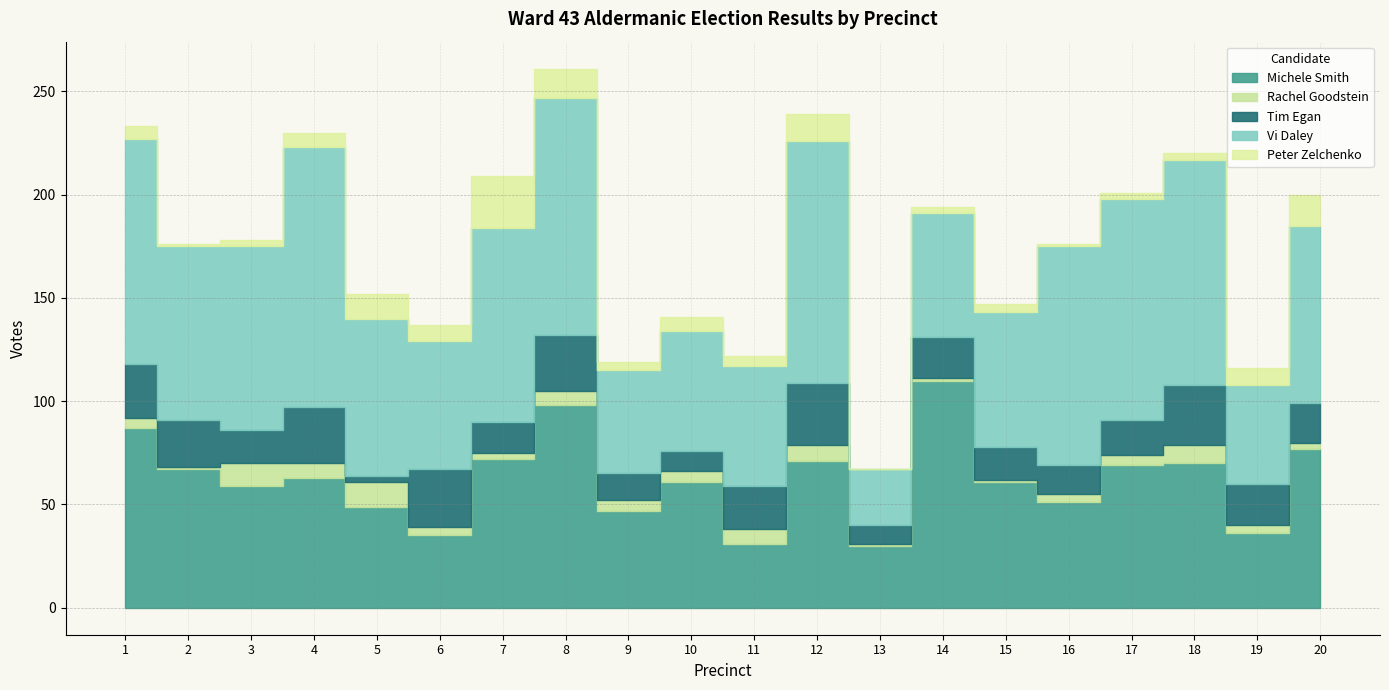

Reading left to right, list all the values displayed in this chart.

Michele Smith: 1=87	2=67	3=59	4=63	5=49	6=35	7=72	8=98	9=47	10=61	11=31	12=71	13=30	14=110	15=61	16=51	17=69	18=70	19=36	20=77
Rachel Goodstein: 1=5	2=1	3=11	4=7	5=12	6=4	7=3	8=7	9=5	10=5	11=7	12=8	13=1	14=1	15=1	16=4	17=5	18=9	19=4	20=3
Tim Egan: 1=26	2=23	3=16	4=27	5=3	6=28	7=15	8=27	9=13	10=10	11=21	12=30	13=9	14=20	15=16	16=14	17=17	18=29	19=20	20=19
Vi Daley: 1=109	2=84	3=89	4=126	5=76	6=62	7=94	8=115	9=50	10=58	11=58	12=117	13=27	14=60	15=65	16=106	17=107	18=109	19=48	20=86
Peter Zelchenko: 1=6	2=1	3=3	4=7	5=12	6=8	7=25	8=14	9=4	10=7	11=5	12=13	13=0	14=3	15=4	16=1	17=3	18=3	19=8	20=15